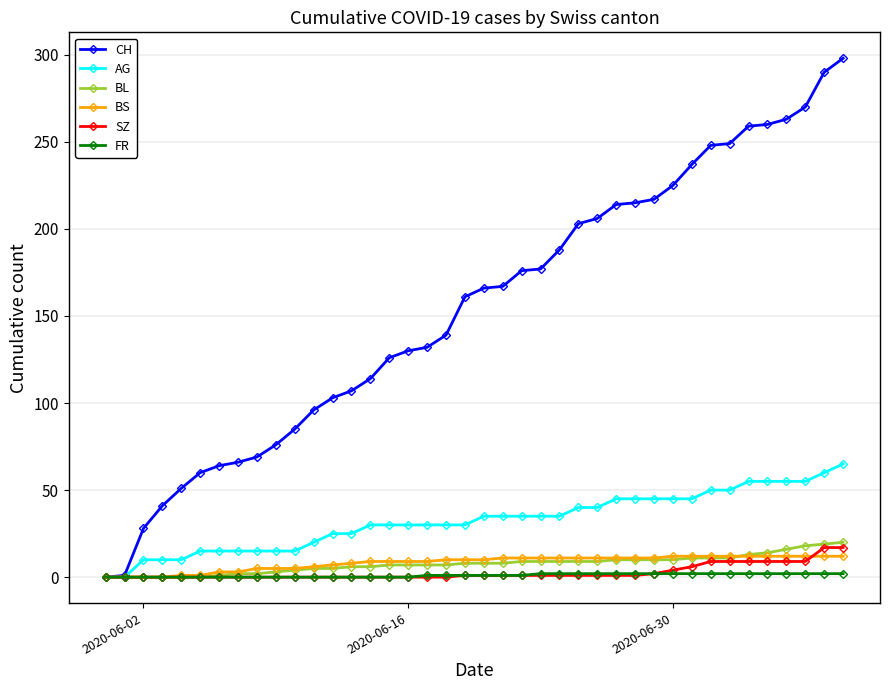

Which series has the largest range (max minus min)?

CH